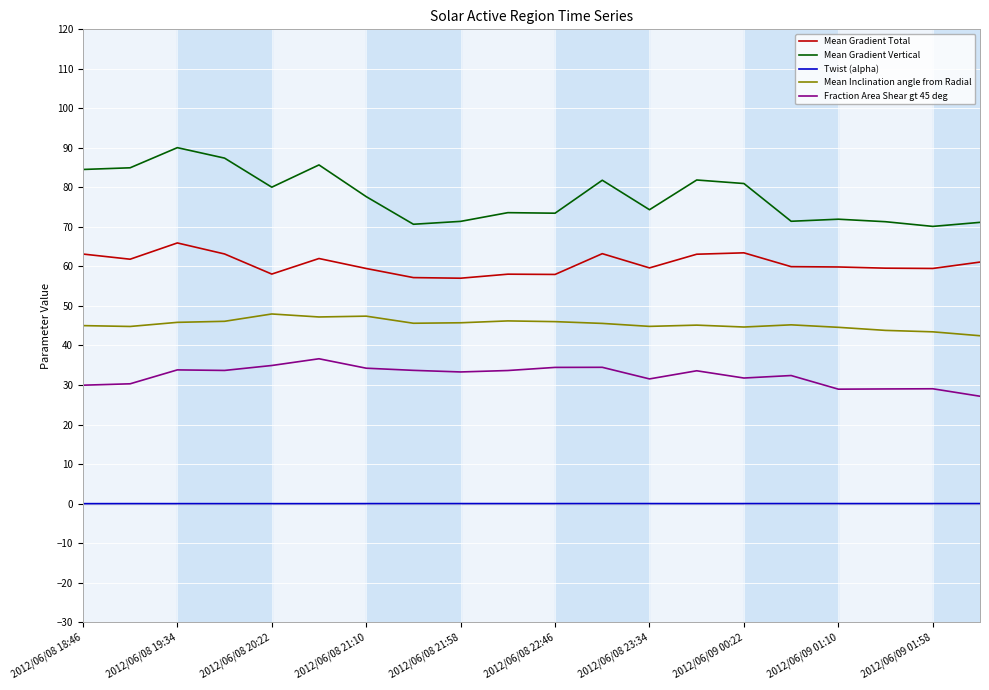

Which series has the largest total across all categories?

Mean Gradient Vertical